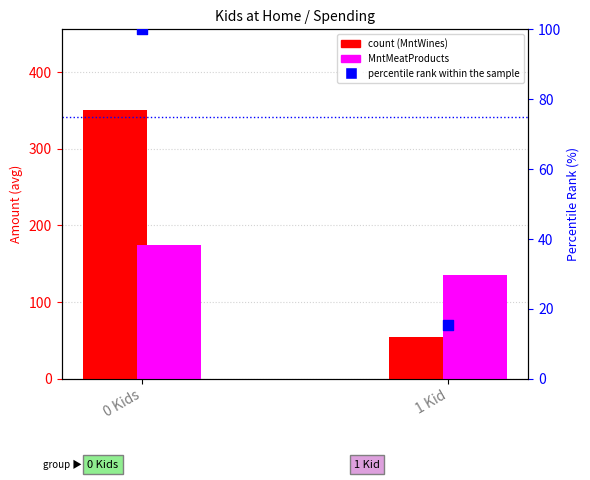

Which series reaches the maximum Y coordinate?

count (MntWines)